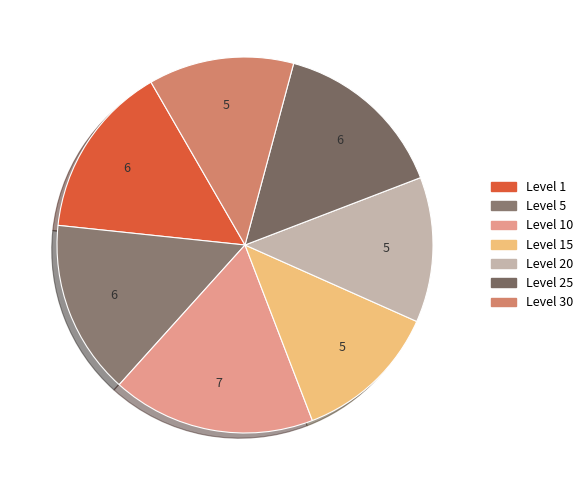

Which category has the smallest portion of the pie?

Level 15